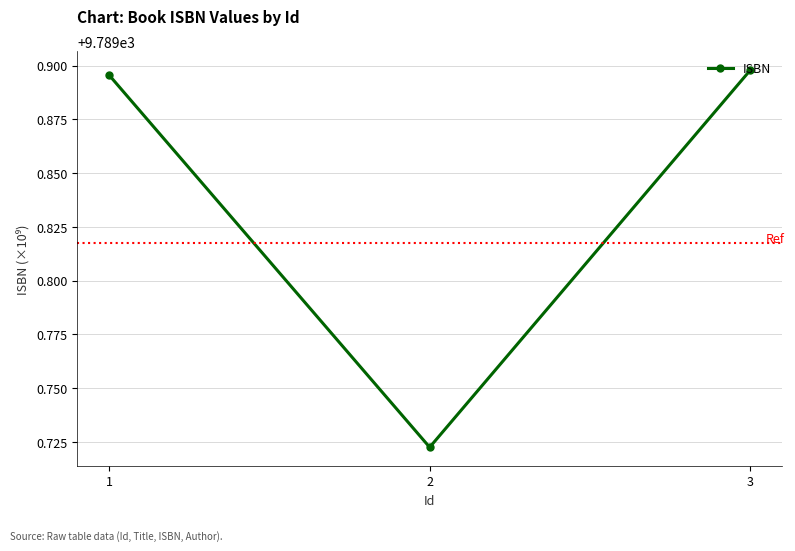

List the labels in order of value, largest first.

3, 1, 2